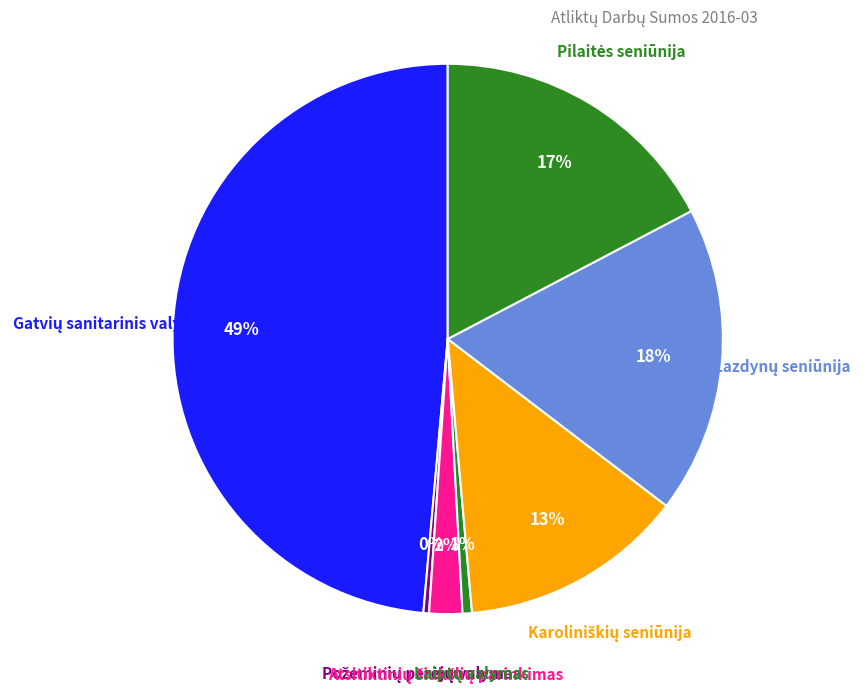

Count the number of slices in the pie.

7